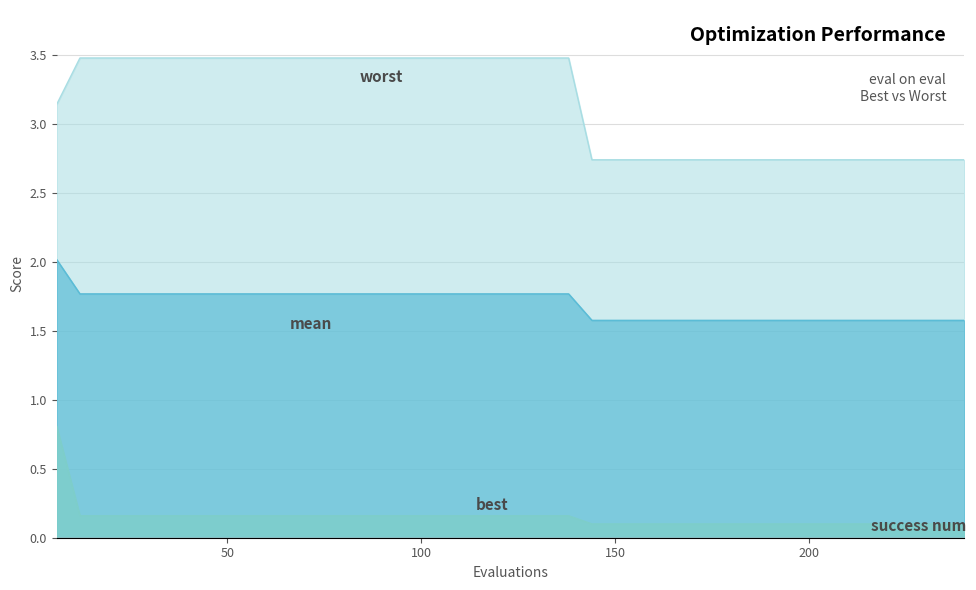

What is the greatest value displayed?

3.5